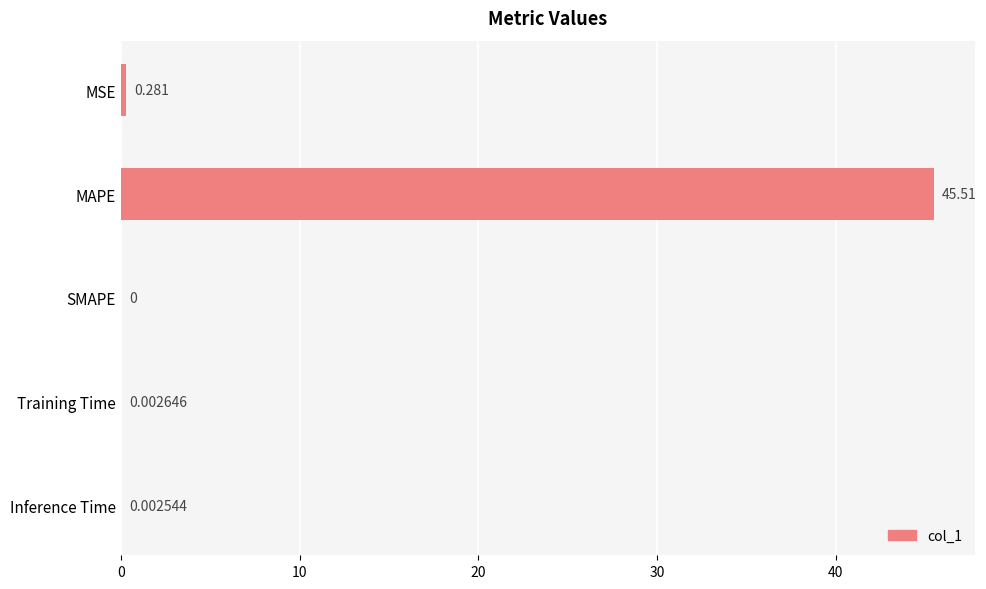

Between Training Time and SMAPE, which is larger?

Training Time